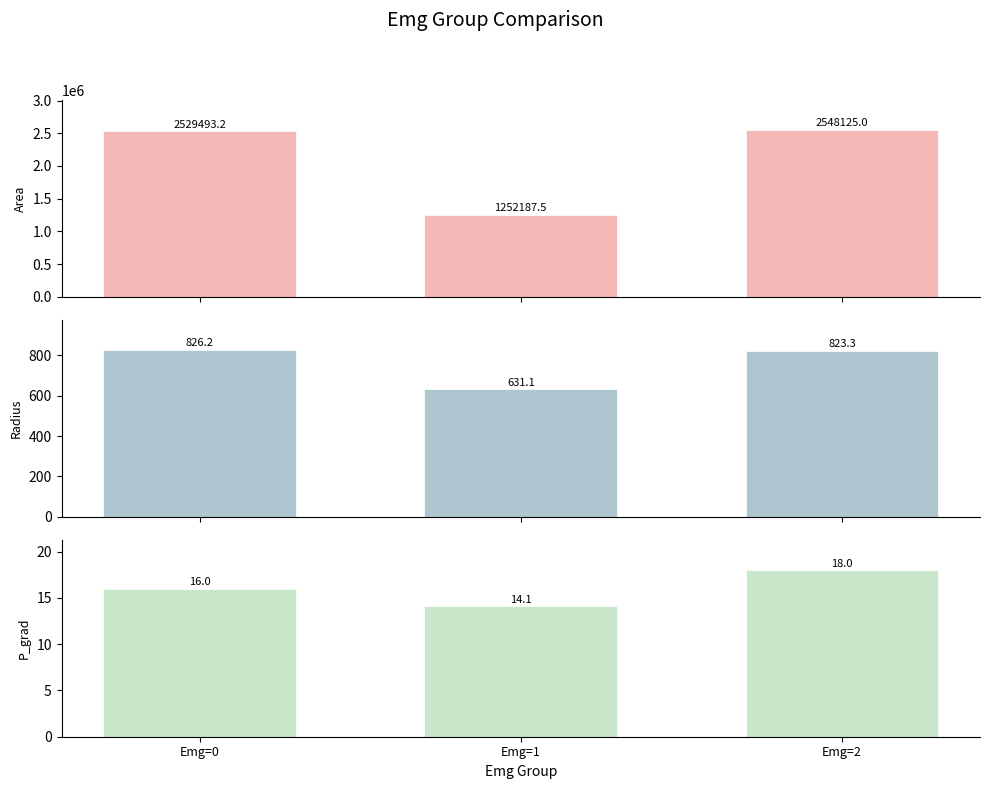

At which label does Radius reach its minimum?

Emg=1